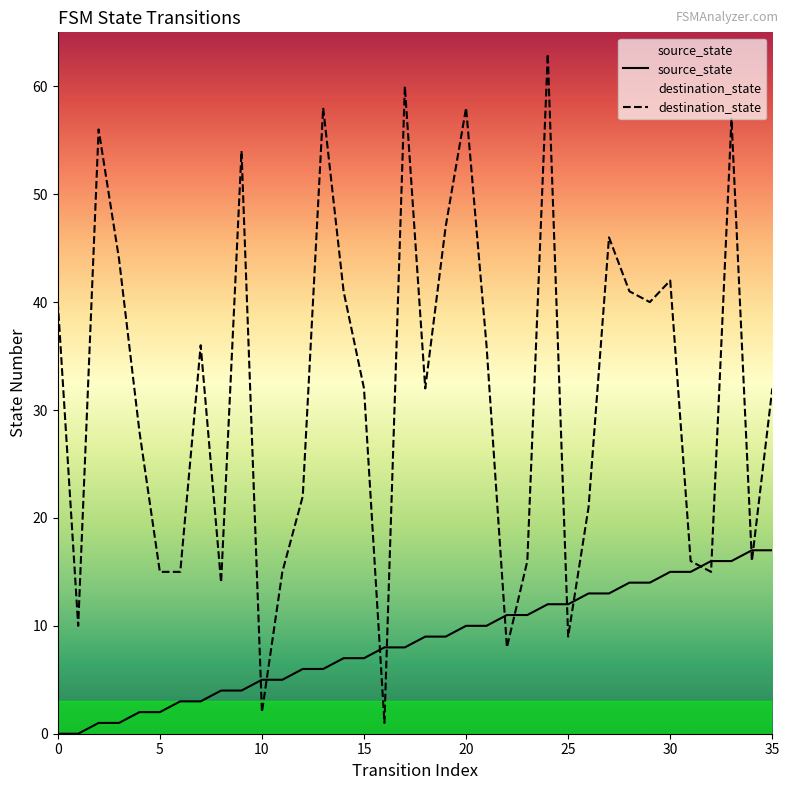

How many values in the destination_state series are below 32?

16